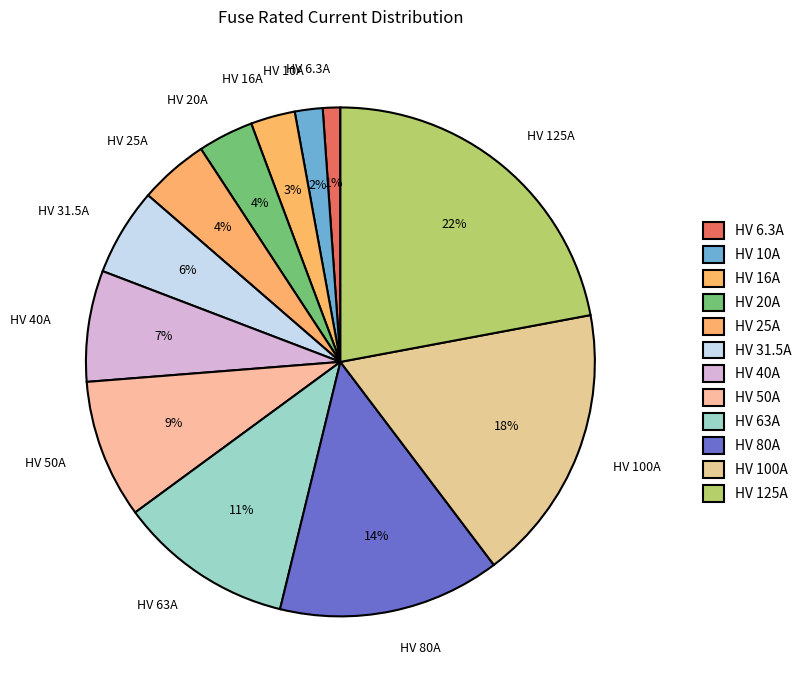

What percentage is the HV 10A slice, to the nearest percent?

2%